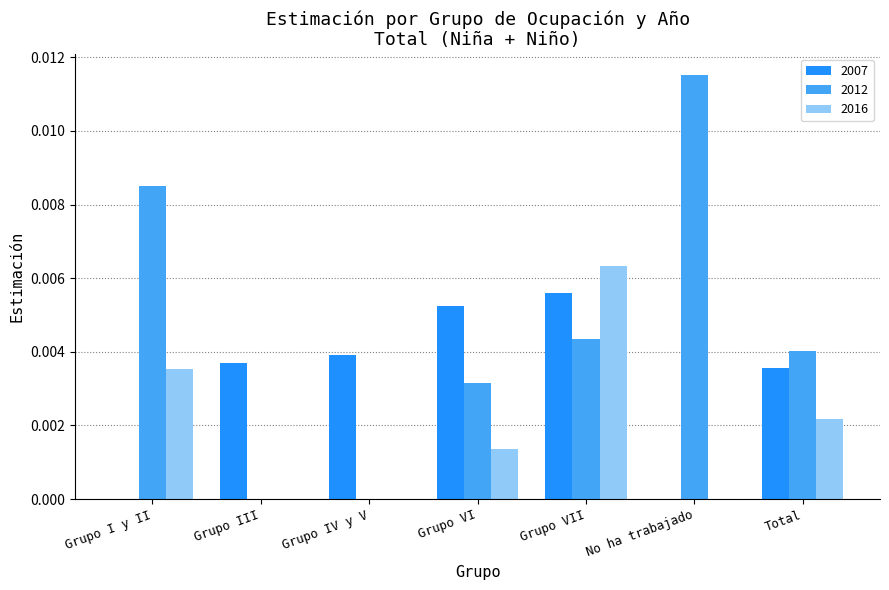

True or false: 2007 has a value of 0.0 at Grupo I y II.

True